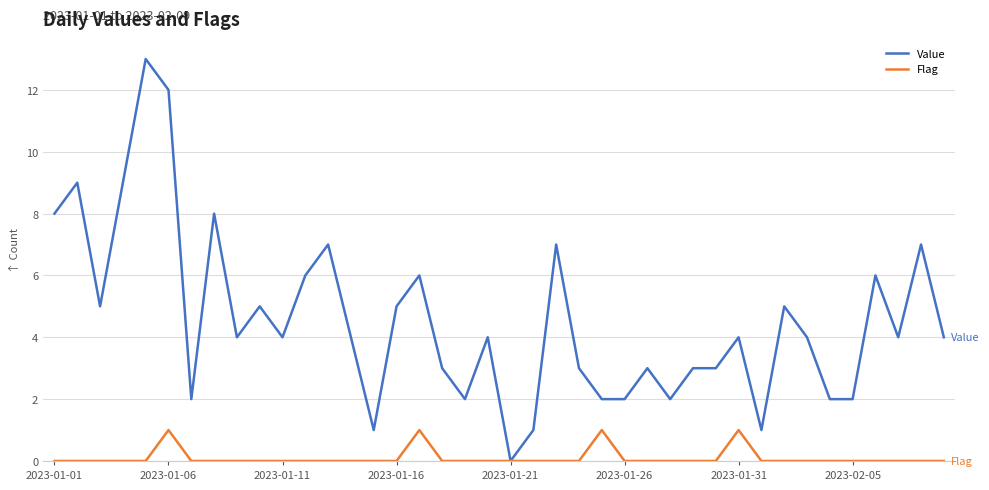

List the series in order of their peak value, highest first.

Value, Flag